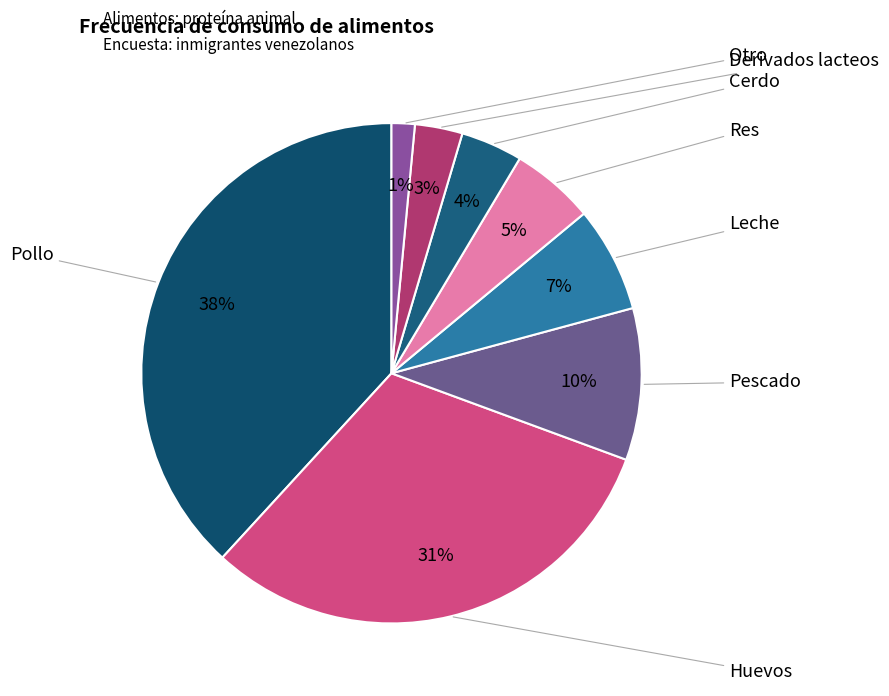

To the nearest percent, what is the difference between the Pollo and Pescado slice percentages?

28%